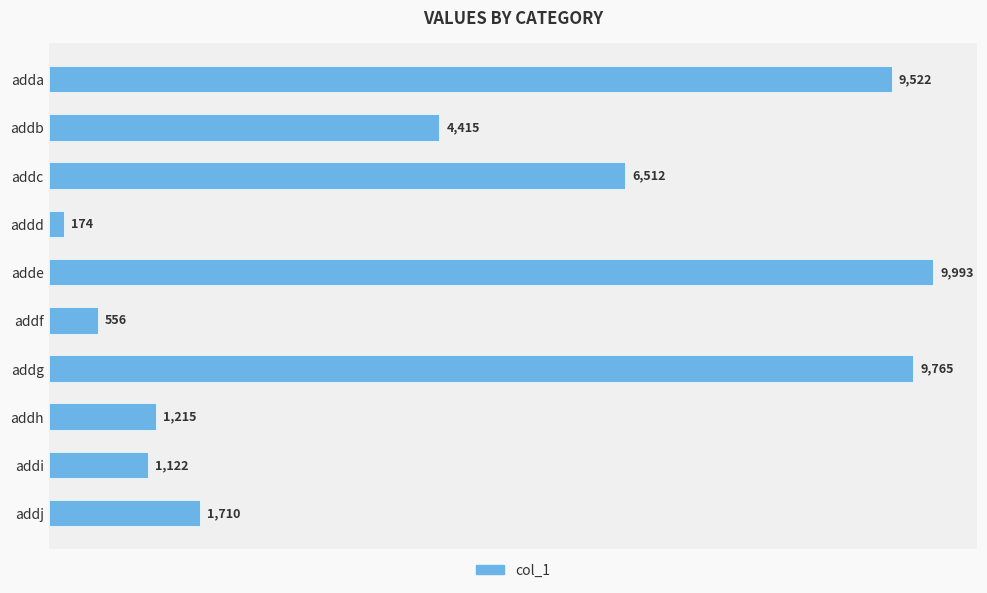

Count the number of data series in this chart.

1